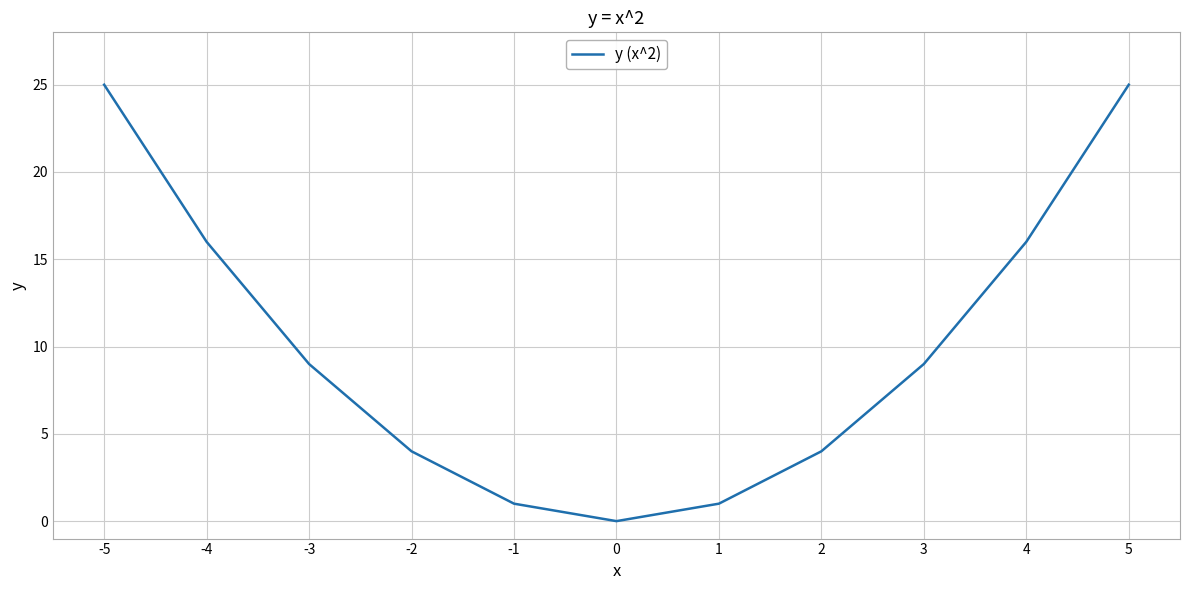

Is it true that the value at 4 is 16?

True